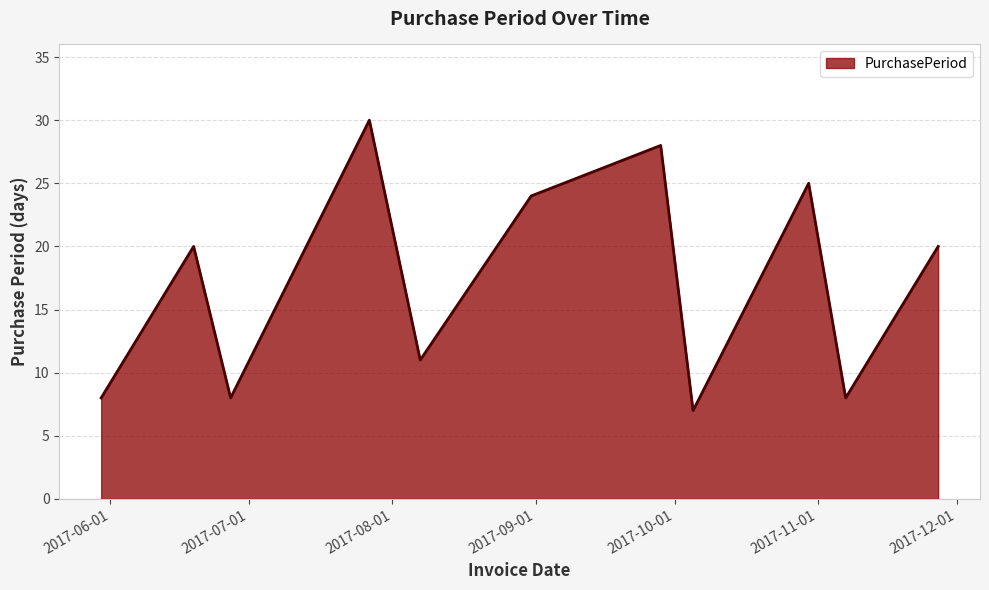

What is the minimum value shown in the chart?

7